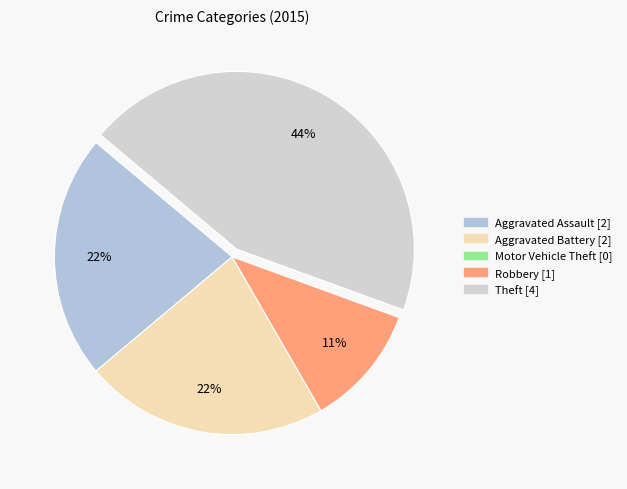

Does Robbery account for over 50% of the chart?

No